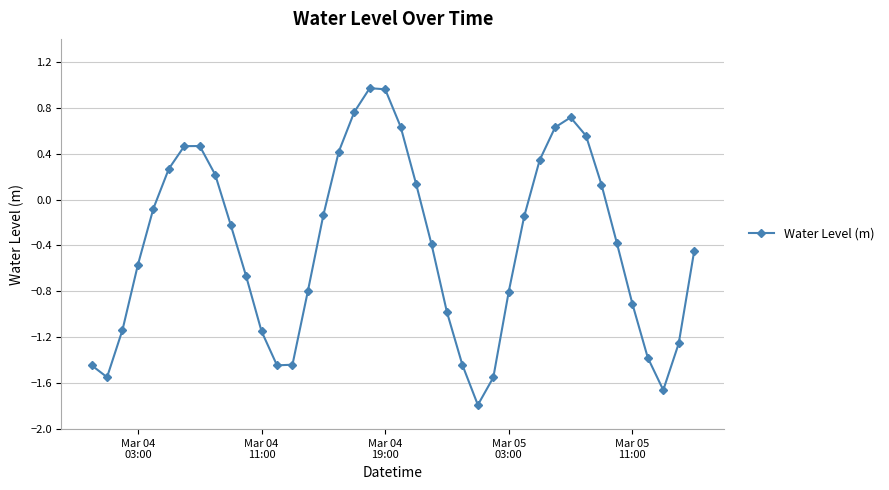

What is the smallest value displayed?

-1.8